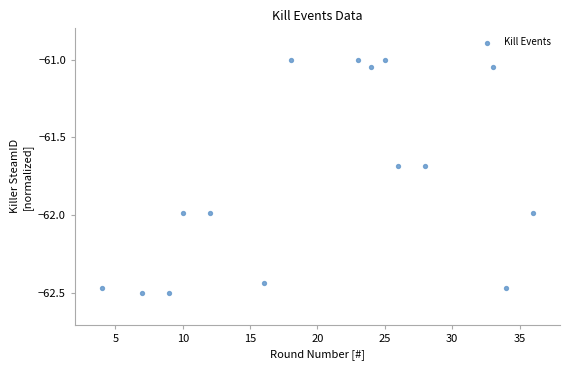

What is the range of X values (max minus min)?

32.0